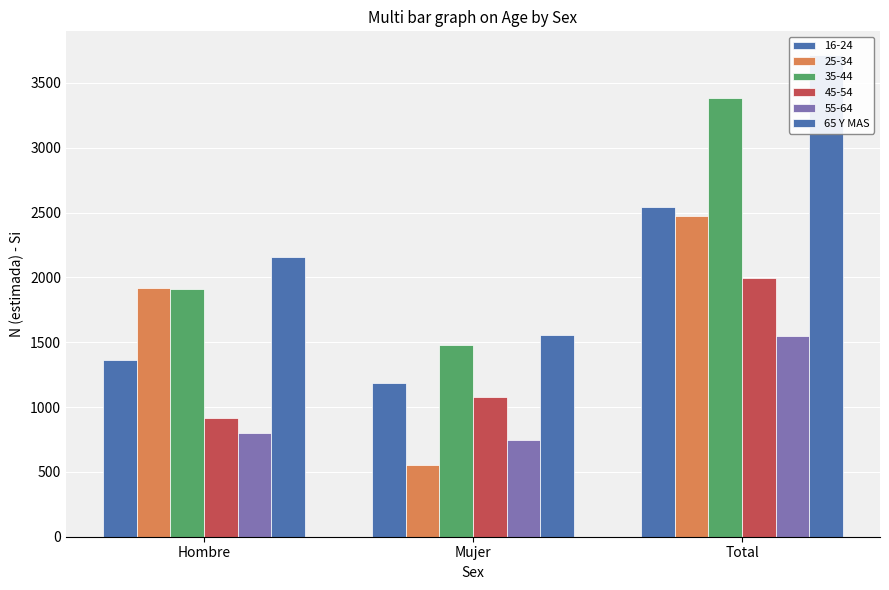

Between Hombre and Total, which is larger?

Total